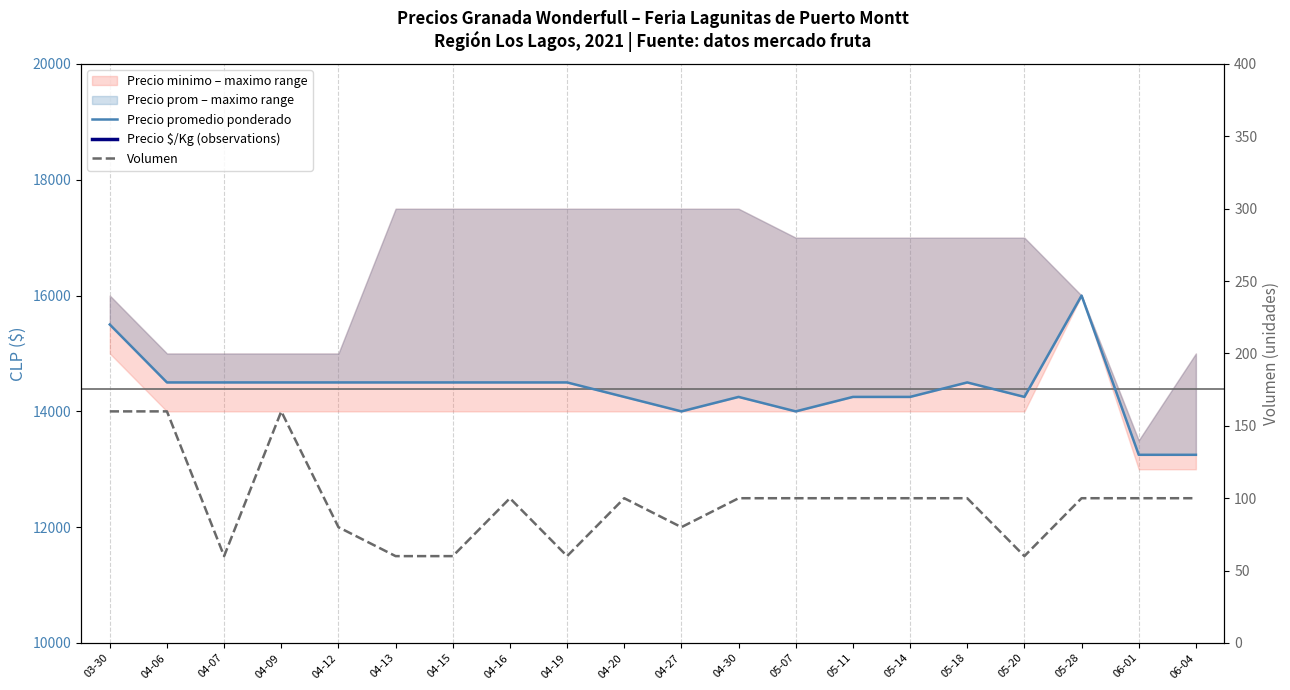

Is this an area chart (filled region under the line)?

No